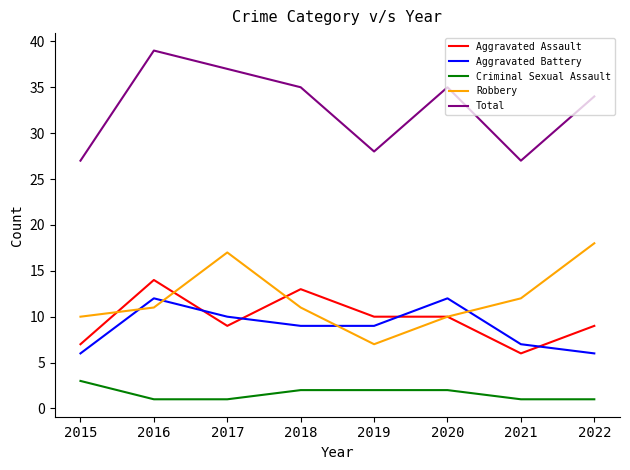

What is the difference between the maximum and minimum values in the Aggravated Battery series?

6